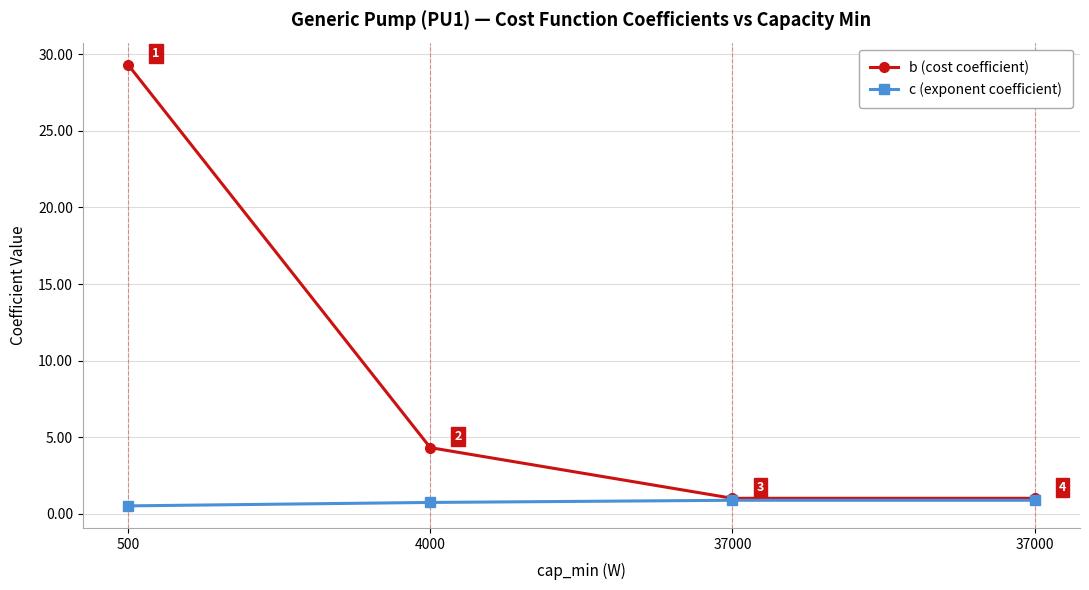

Count the number of categories in the chart.

4